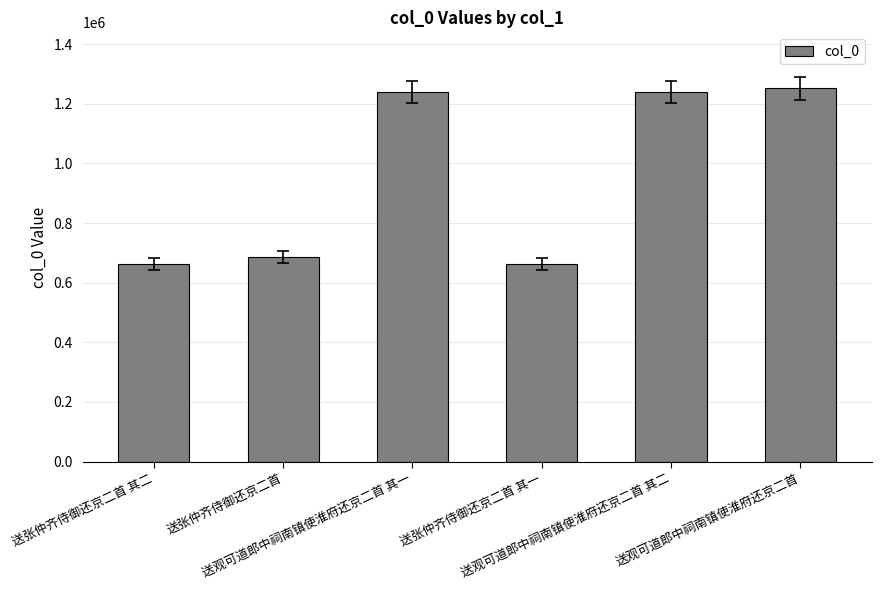

Which has a higher value, 送张仲齐侍御还京二首 其二 or 送观可道郎中祠南镇使淮府还京二首 其二?

送观可道郎中祠南镇使淮府还京二首 其二